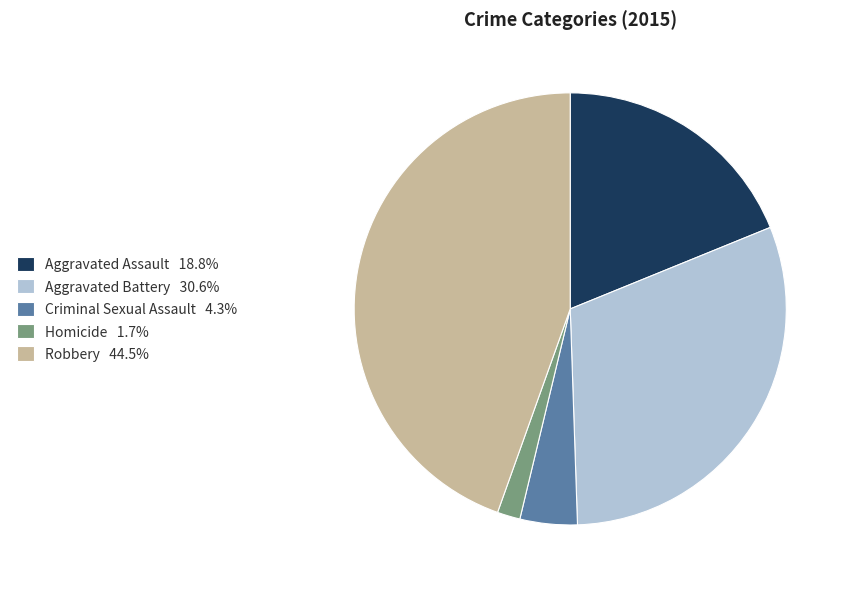

Do Aggravated Battery and Criminal Sexual Assault together represent more than half of the pie?

No